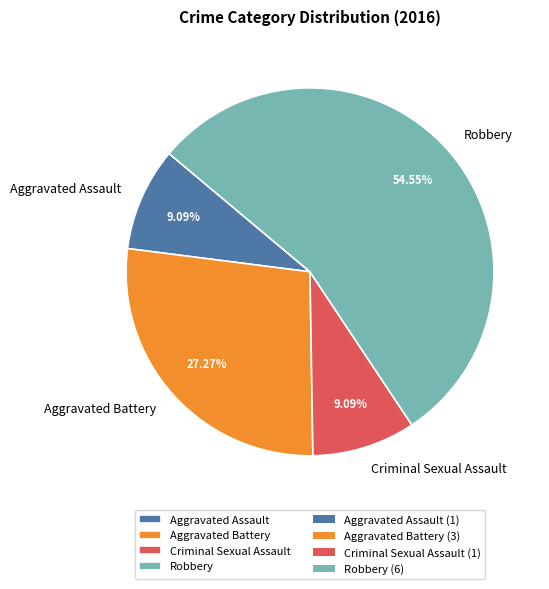

To the nearest percent, what is the combined percentage of Robbery and Aggravated Battery?

82%